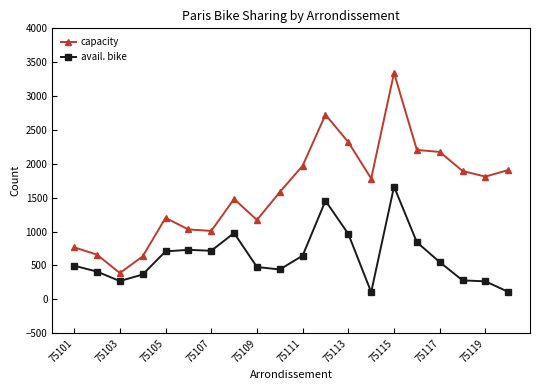

True or false: capacity and avail. bike cross at least once.

False